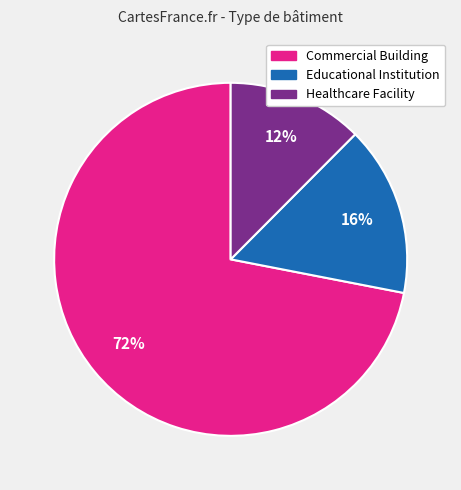

Rank the categories by value from lowest to highest.

Healthcare Facility, Educational Institution, Commercial Building